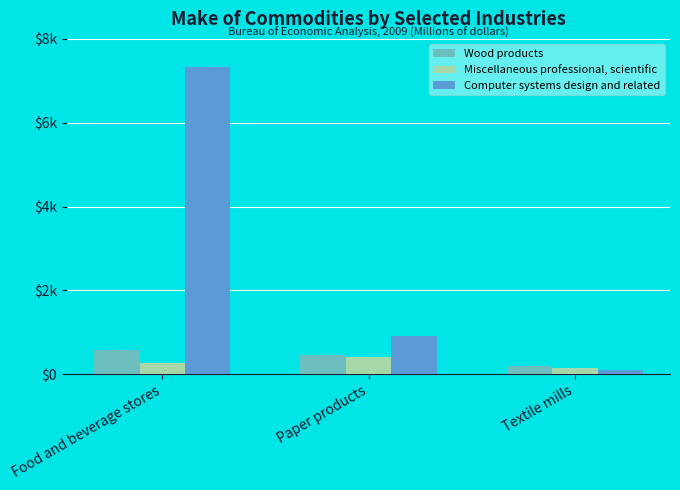

Does the chart contain stacked bars?

No